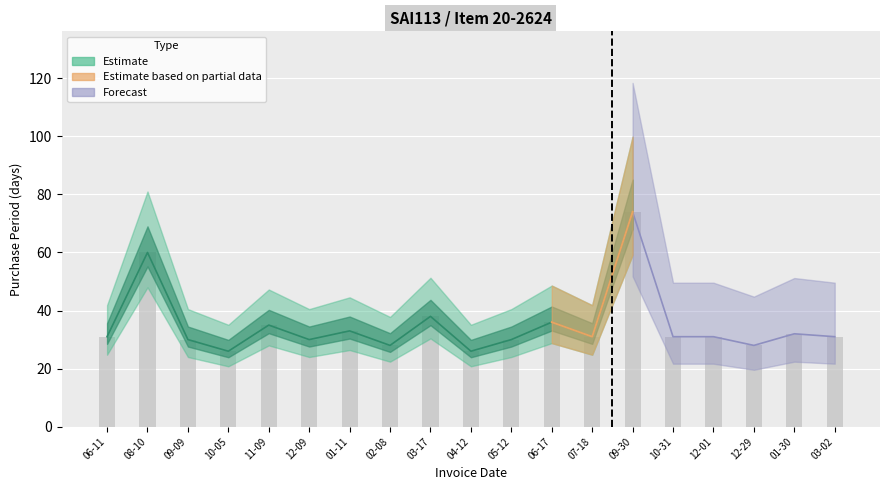

At which category does the chart reach its minimum across all series?

10-05